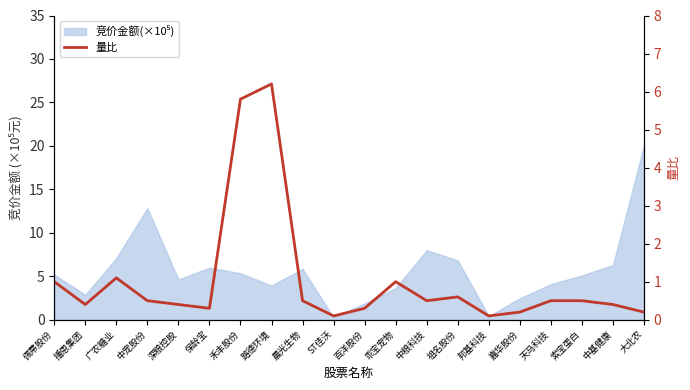

What is the change in value from 播恩集团 to 路德环境?

+5.8